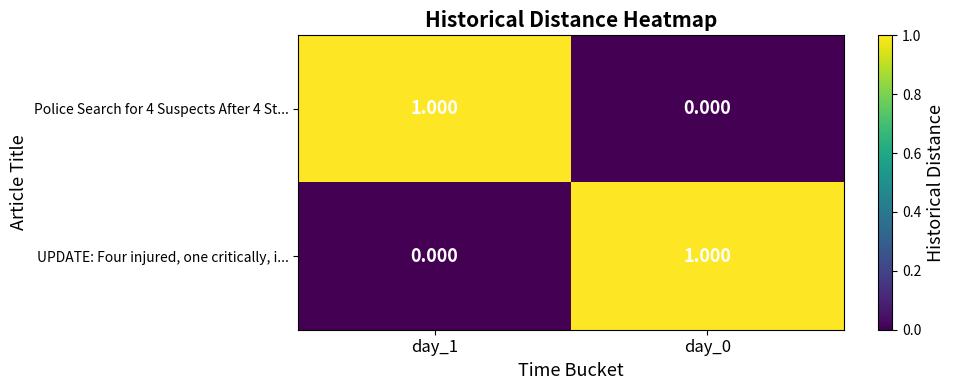

How many distinct data groups are displayed?

2